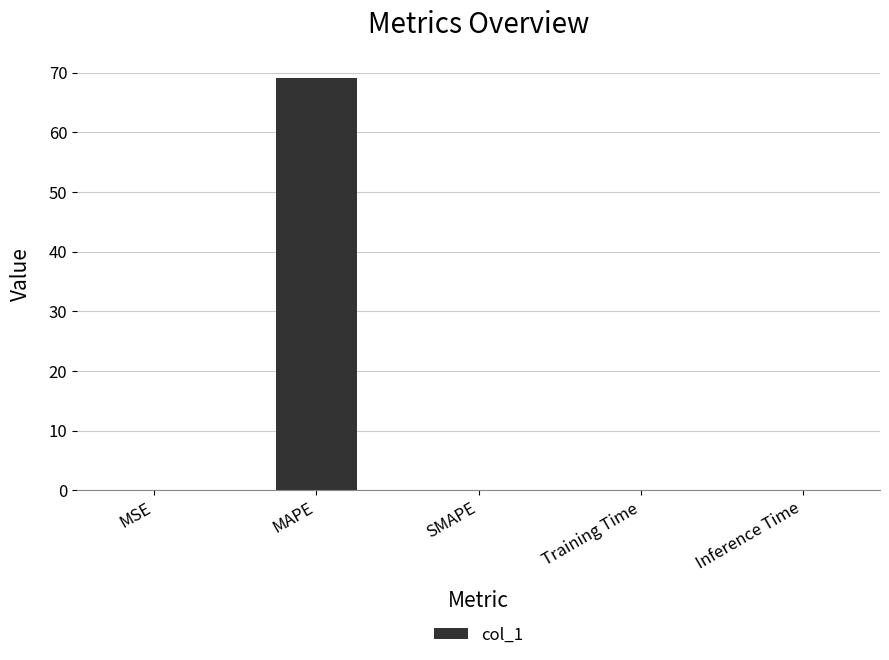

The chart shows a value of 46.7 at MAPE. True or false?

False